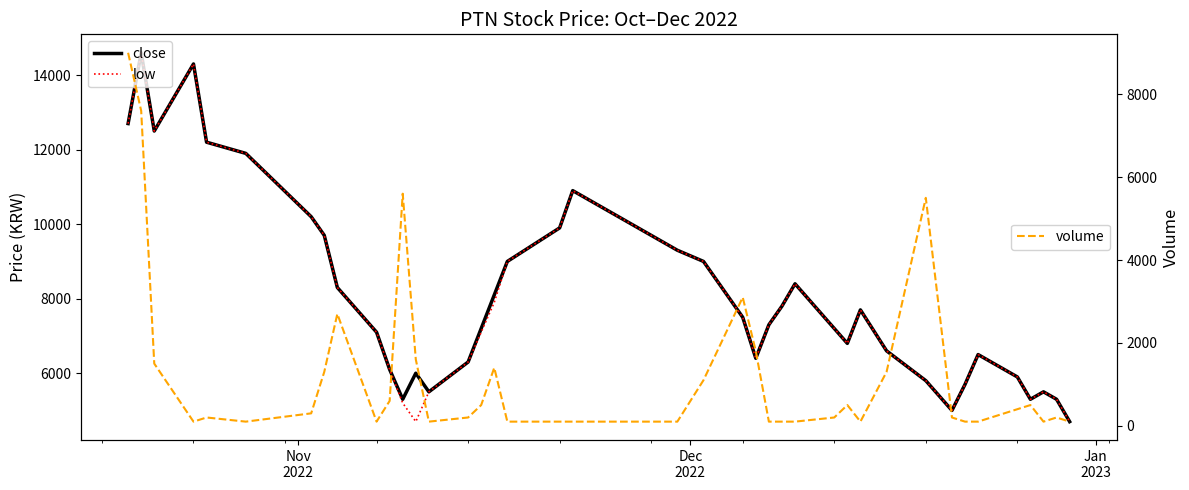

What is the maximum value for volume?

9000